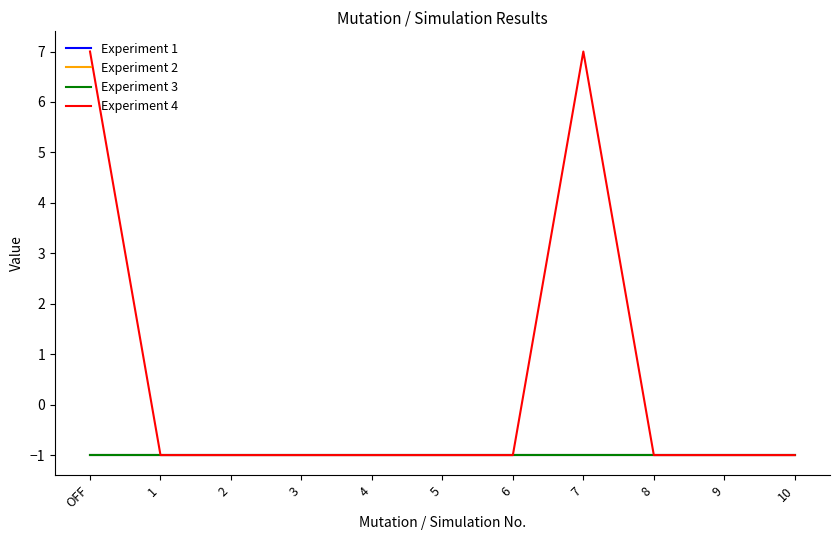

Does the chart display data point markers on the line(s)?

No